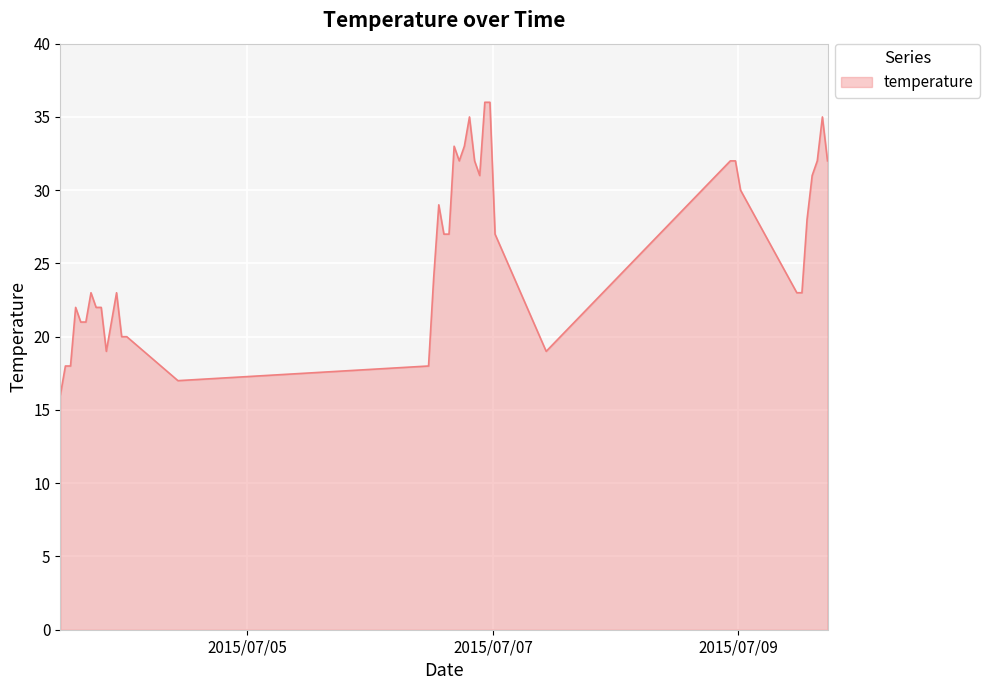

What is the greatest value displayed?

36